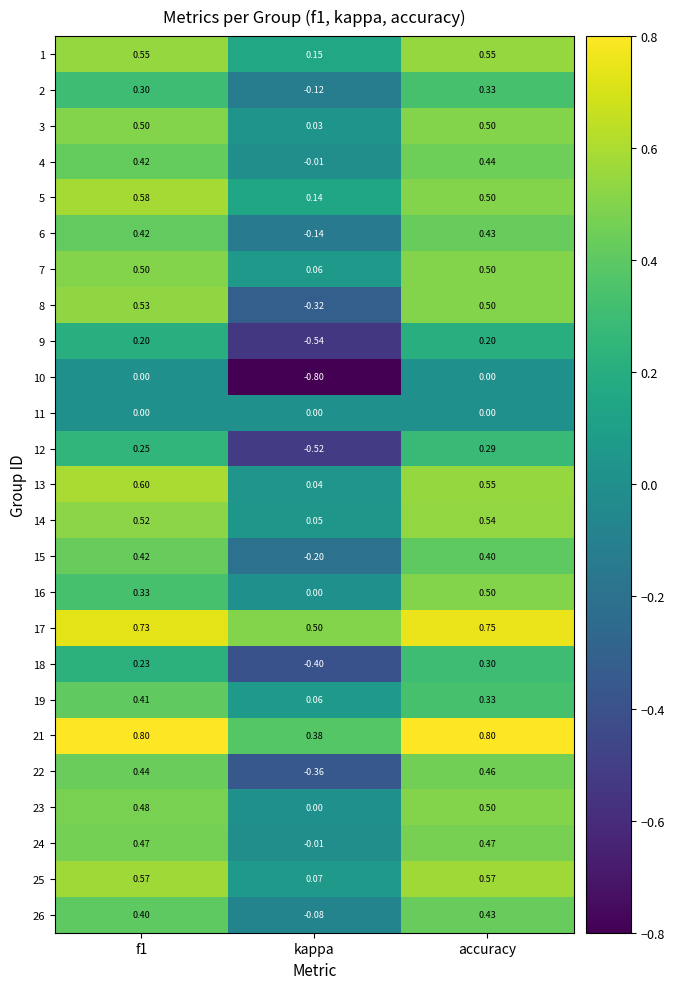

How many data points does each series have?

3